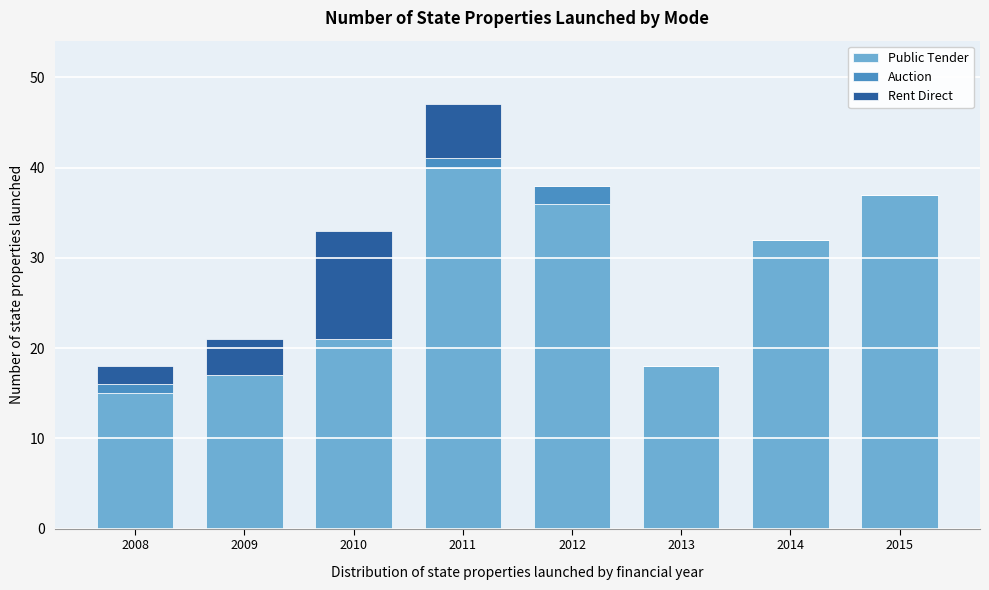

Reading left to right, transcribe the values for Public Tender.

2008=15	2009=17	2010=21	2011=40	2012=36	2013=18	2014=32	2015=37